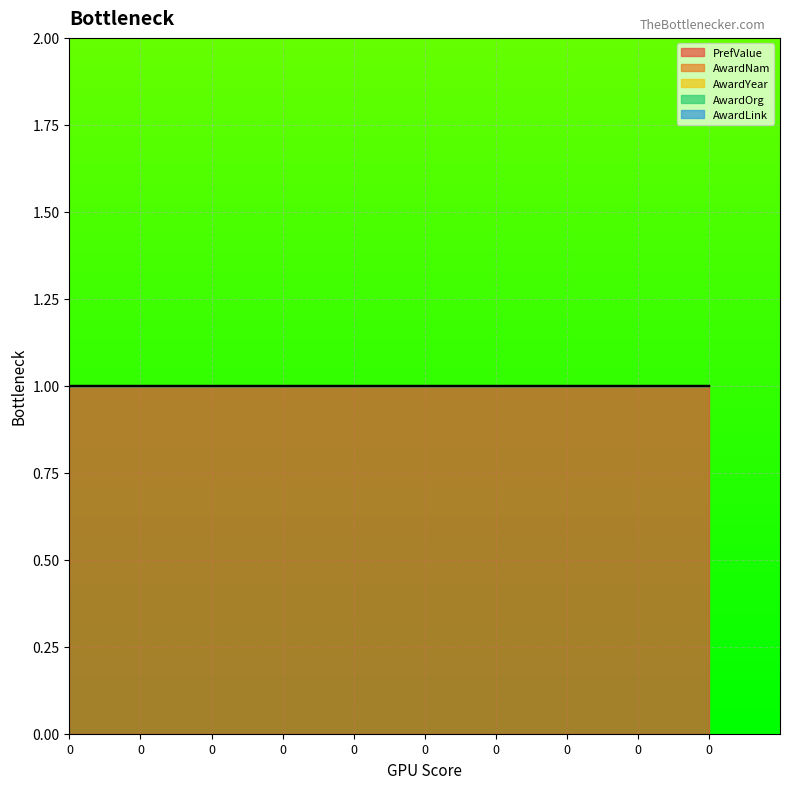

True or false: AwardLink and AwardNam intersect in this chart.

False